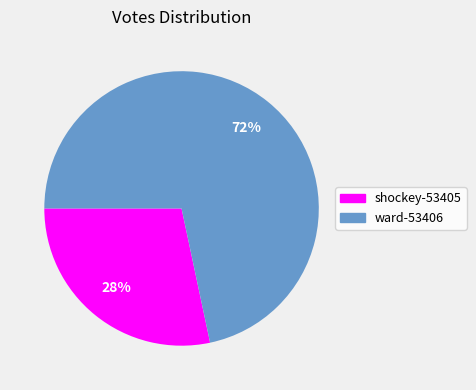

To the nearest percent, what is the combined percentage of shockey-53405 and ward-53406?

100%